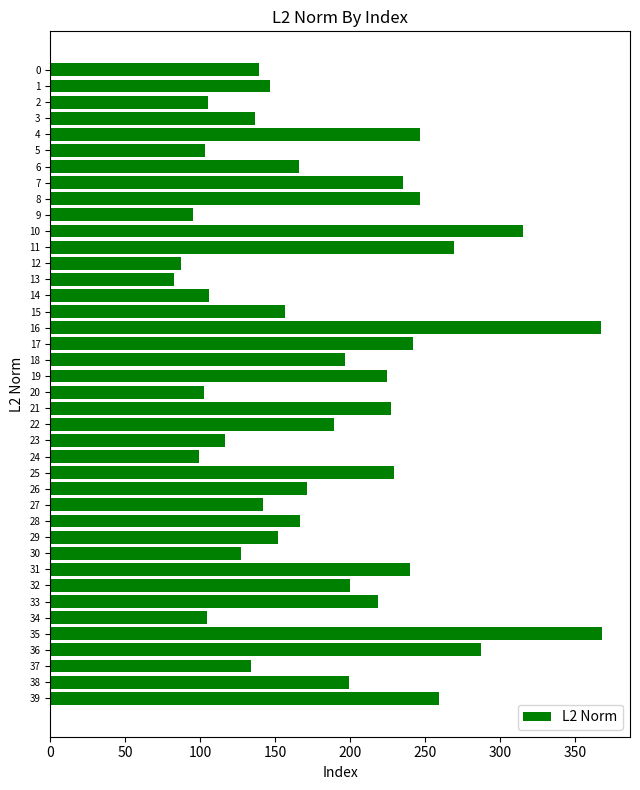

Between 32 and 28, which is larger?

32